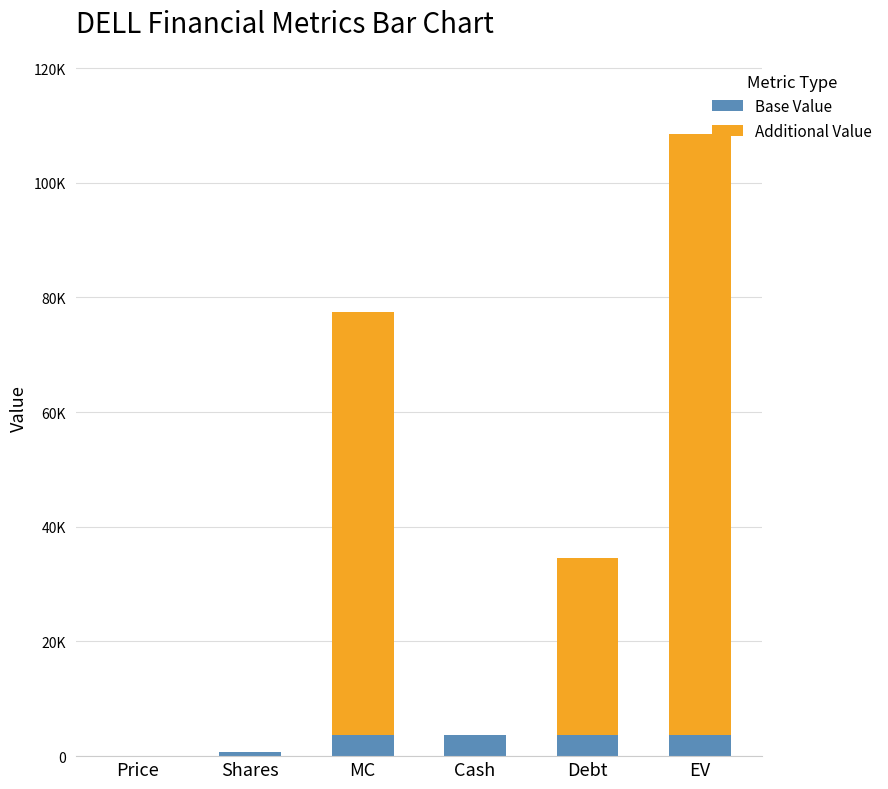

Is it true that Base Value equals 2513.1 at EV?

False